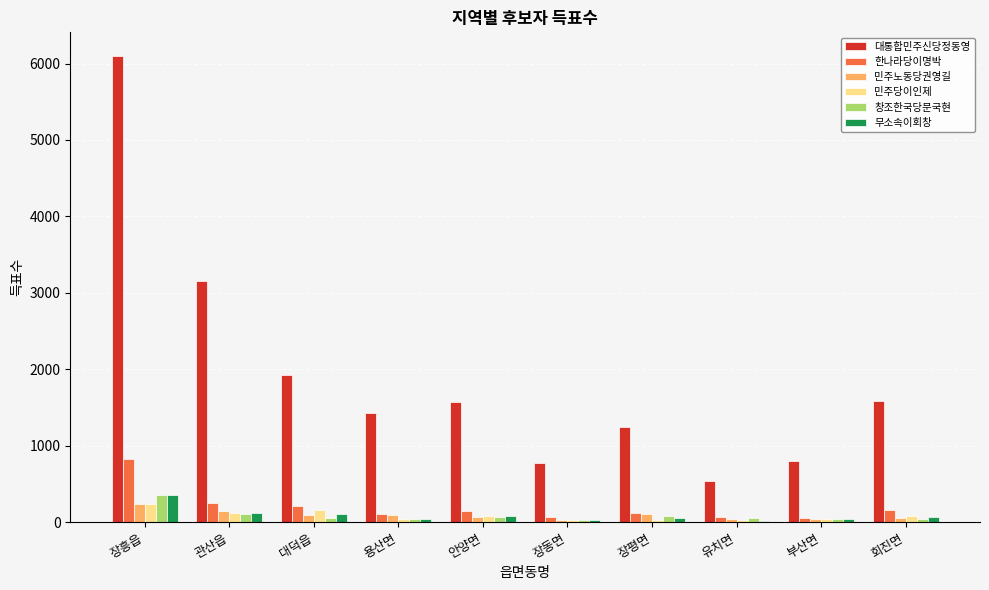

How many series are shown in this chart?

6